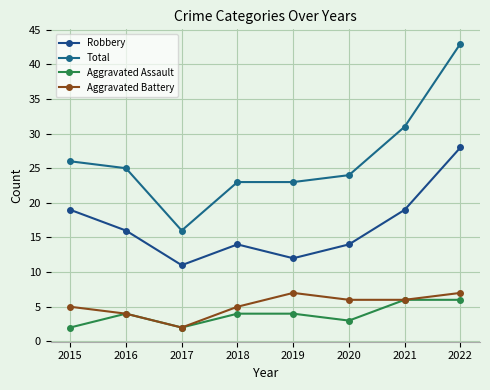

True or false: Aggravated Assault and Total cross at least once.

False